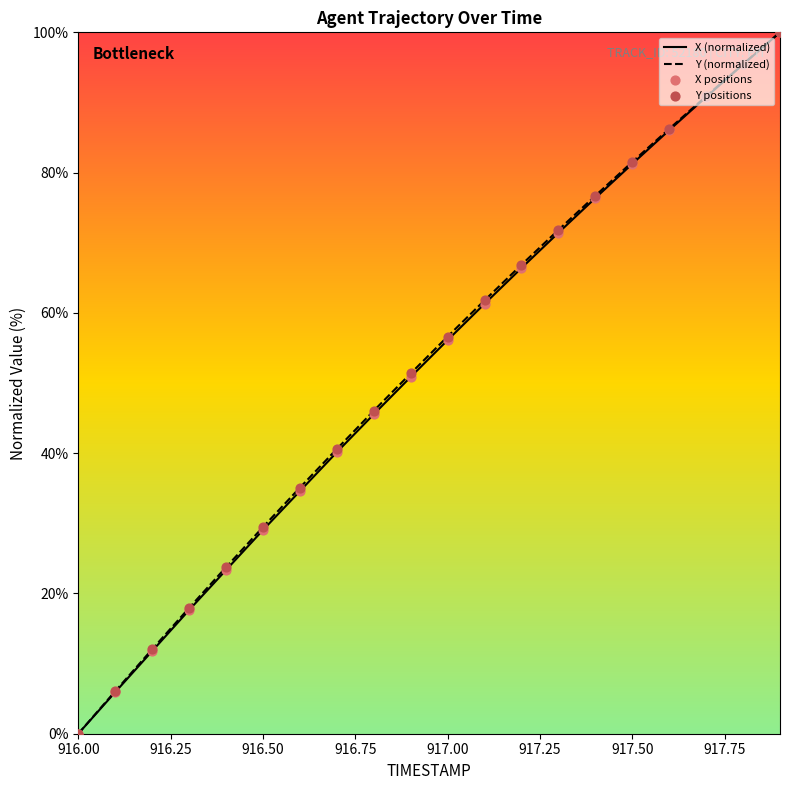

The value of Y (normalized) at 917.50 is 33.3. True or false?

False